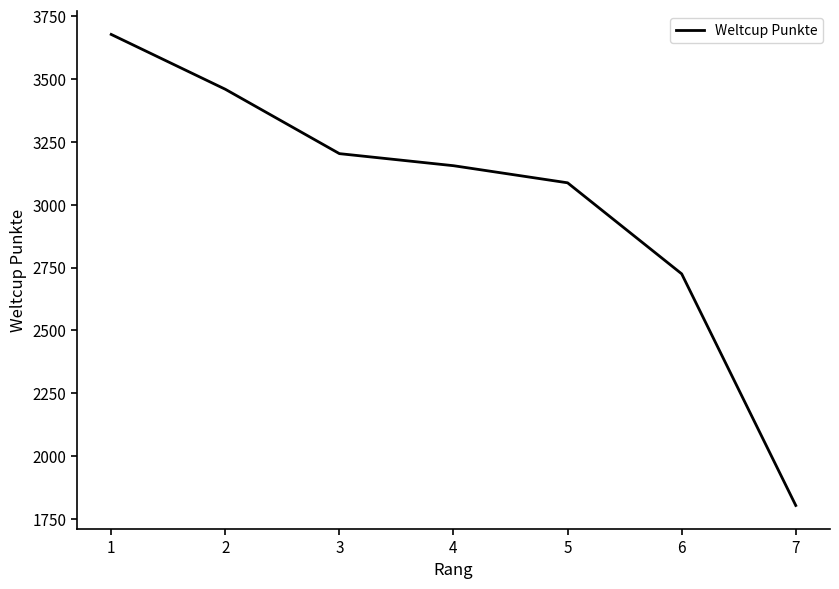

What is the minimum value shown in the chart?

1804